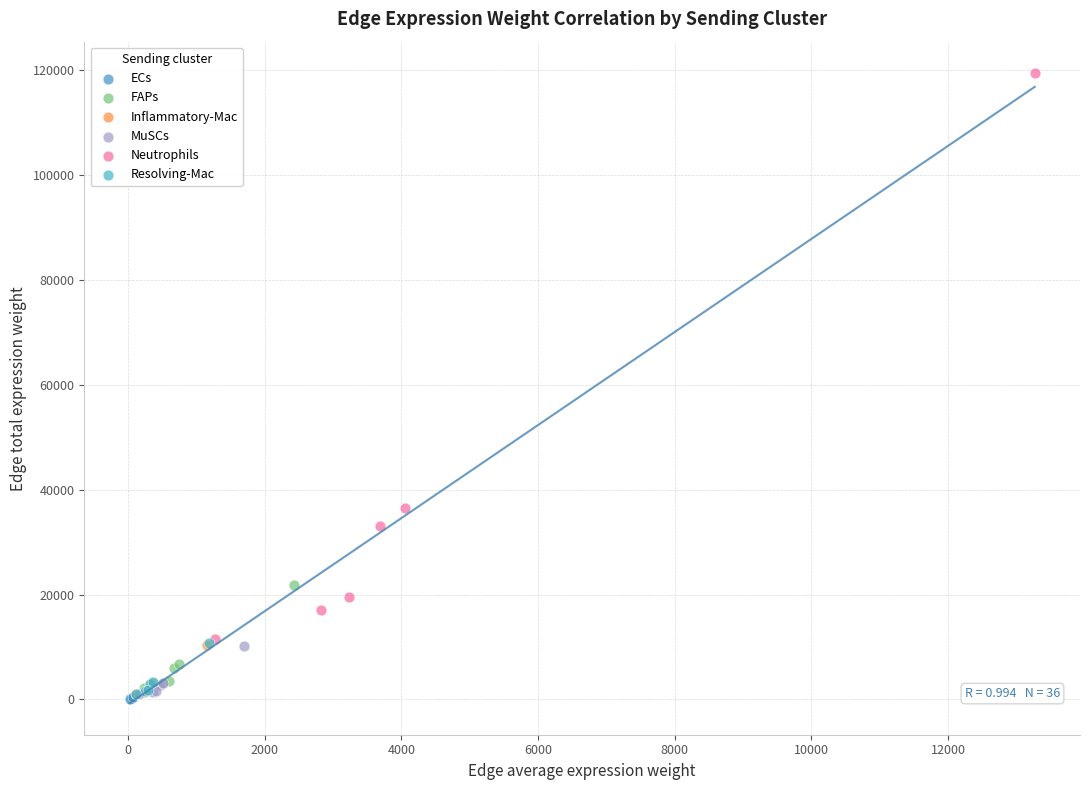

Which series contains the highest Y value?

Neutrophils